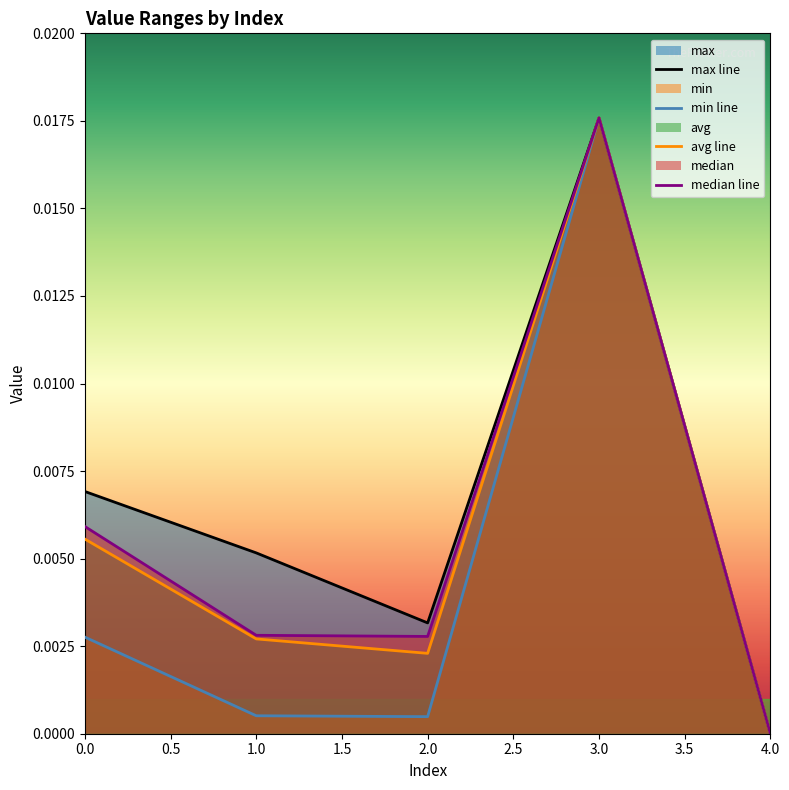

The median series shows 0.0 at 1. True or false?

False